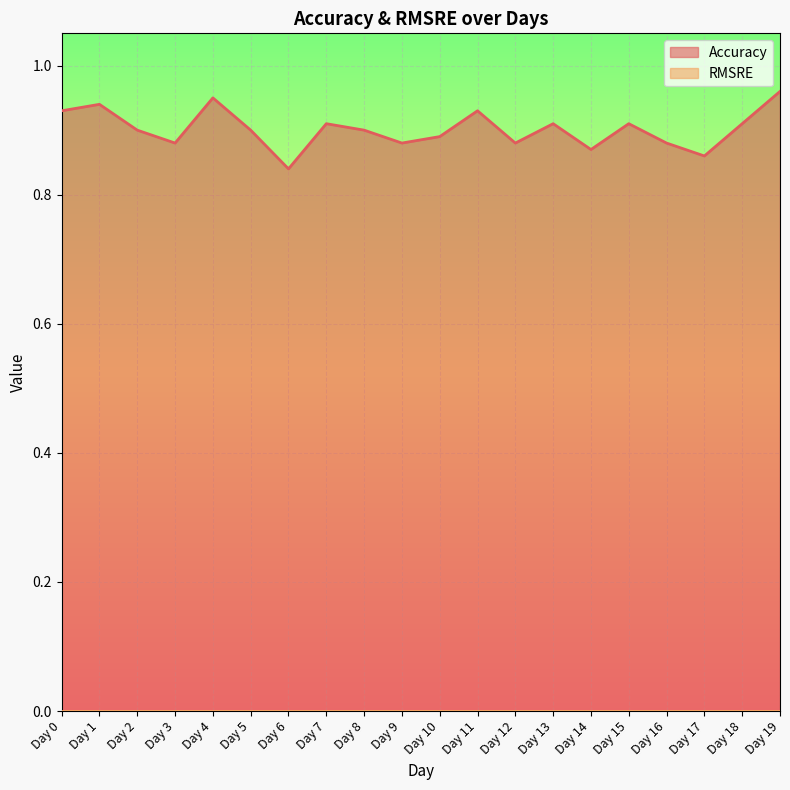

At which category does the chart reach its minimum across all series?

Day 6